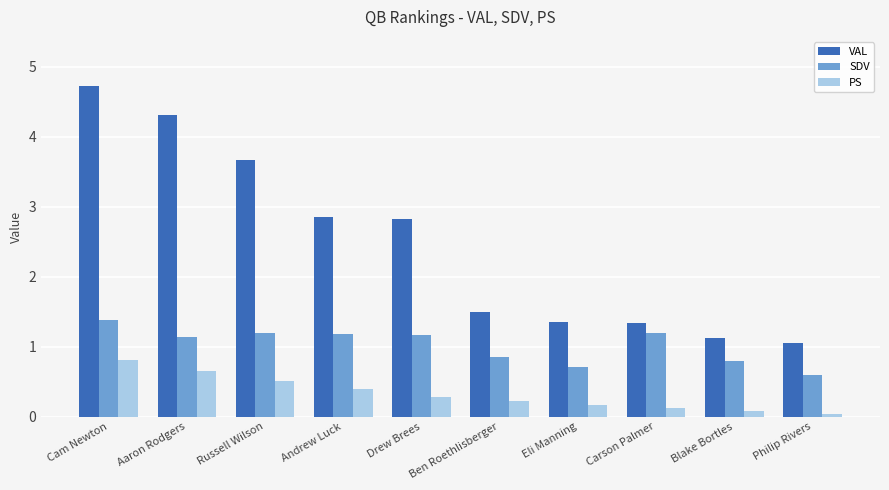

Which label corresponds to the largest value in the chart?

Cam Newton